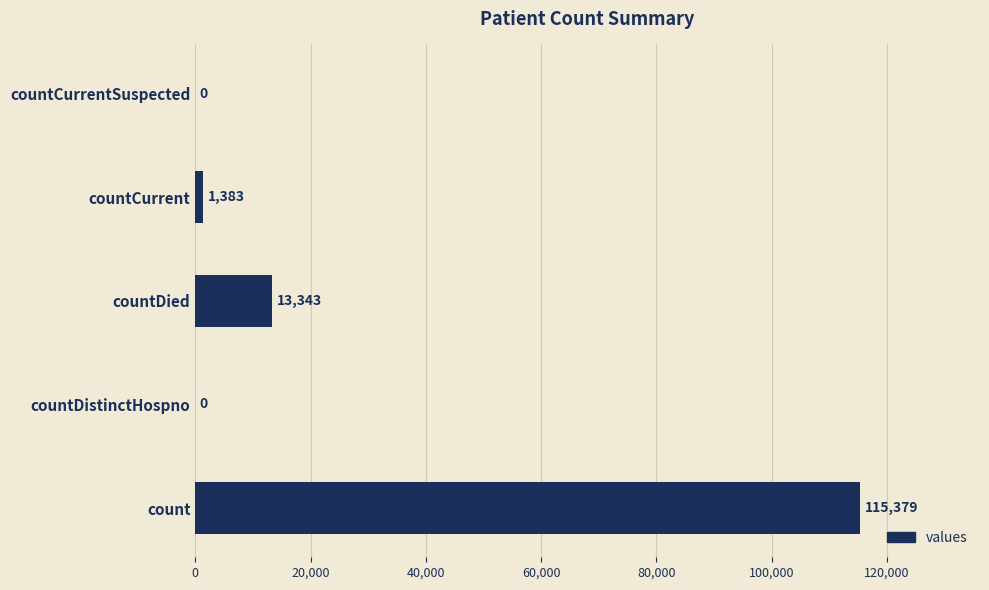

How many values are above zero?

3